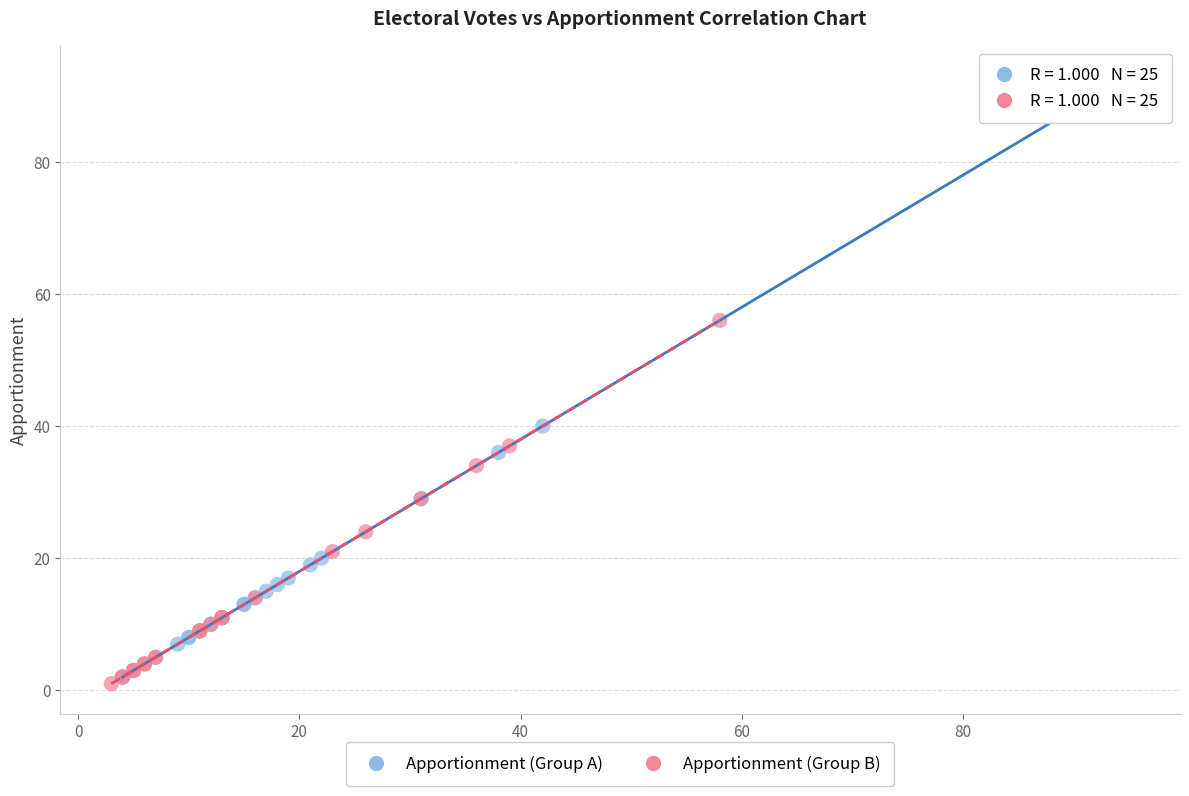

What are all the series names shown in the legend?

Apportionment (Group A), Apportionment (Group B)